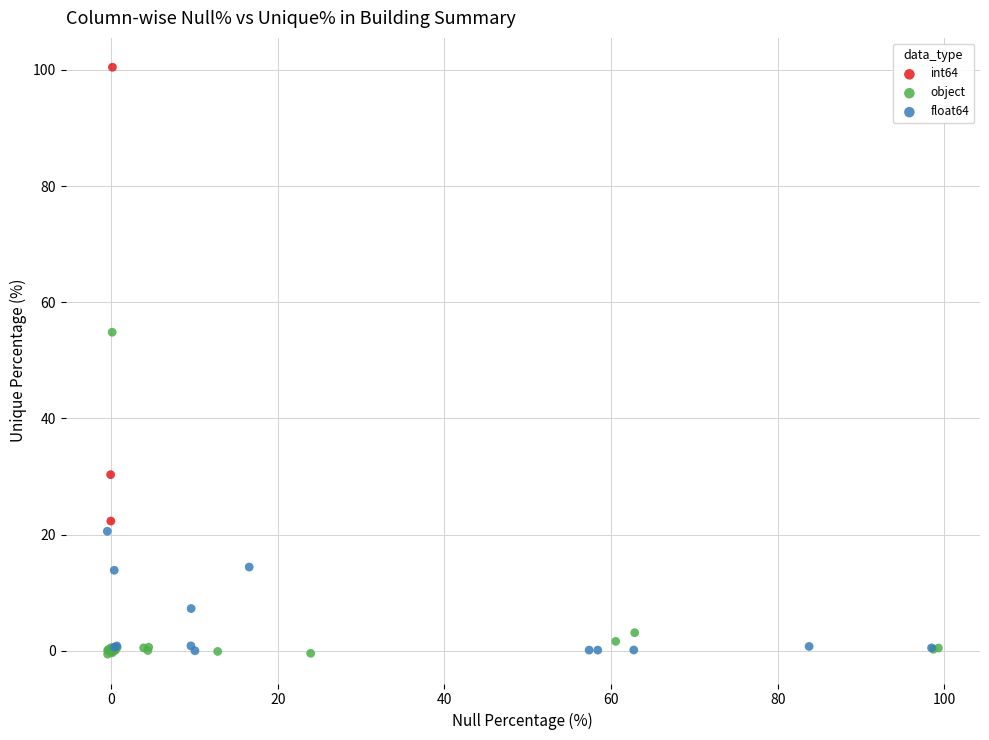

Which series has the largest Y range (max minus min)?

int64